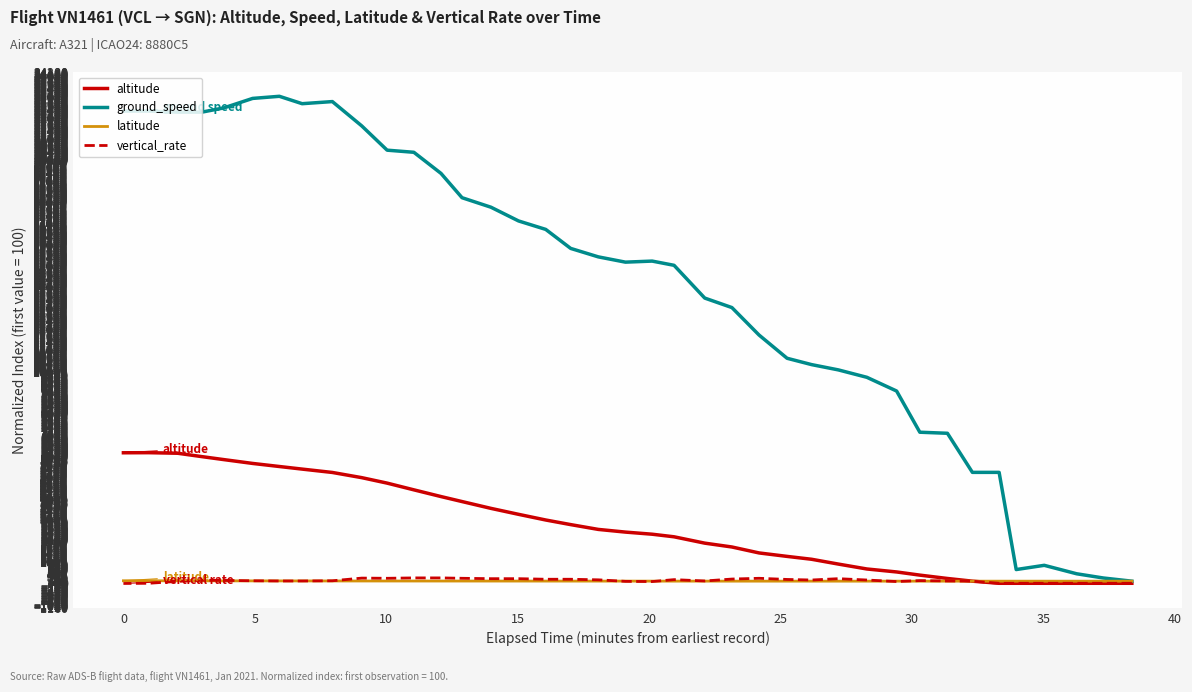

What is the value of the latitude point at the 34th from the left?

113.3